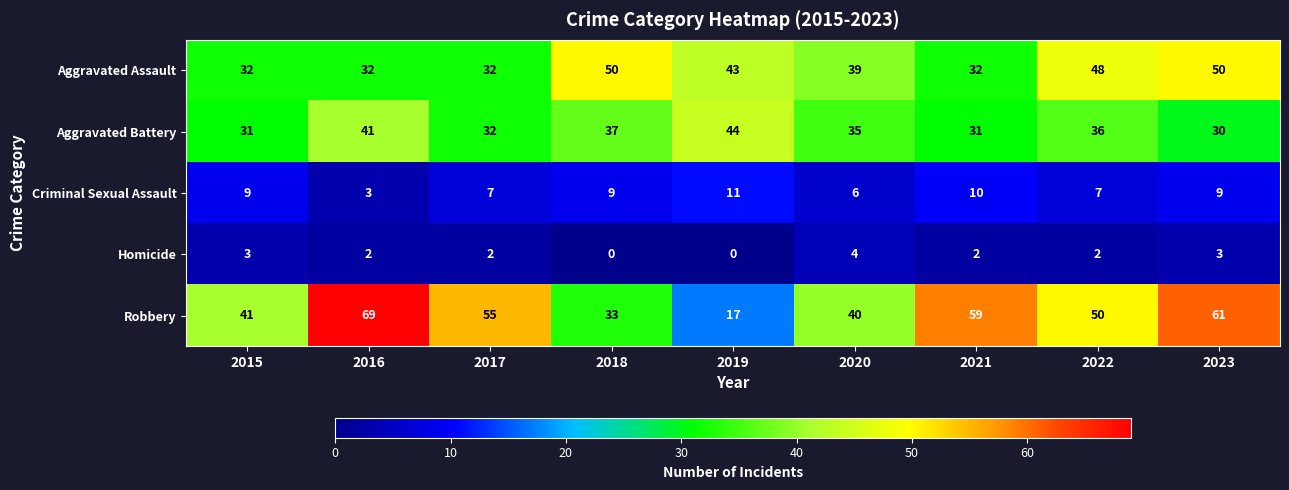

Between 2020 and 2022, which series saw the biggest shift?

Robbery